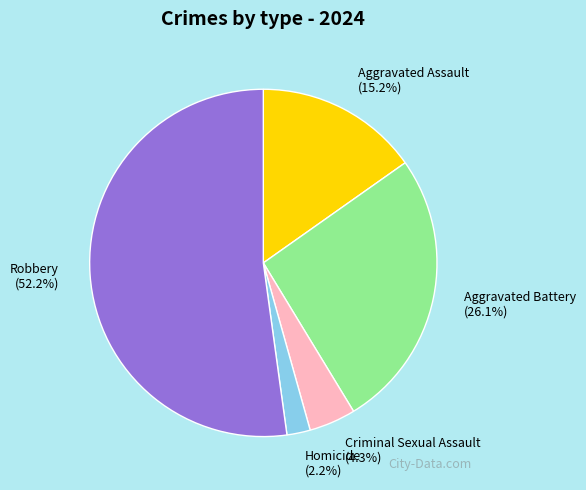

Rank the categories by value from highest to lowest.

Robbery, Aggravated Battery, Aggravated Assault, Criminal Sexual Assault, Homicide